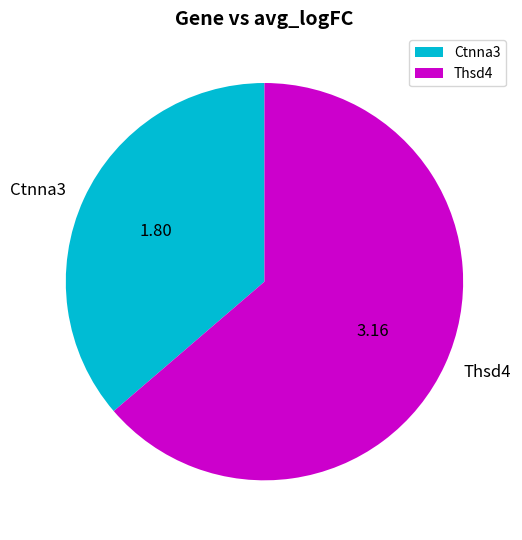

Is the sum of Ctnna3 and Thsd4 greater than half?

Yes